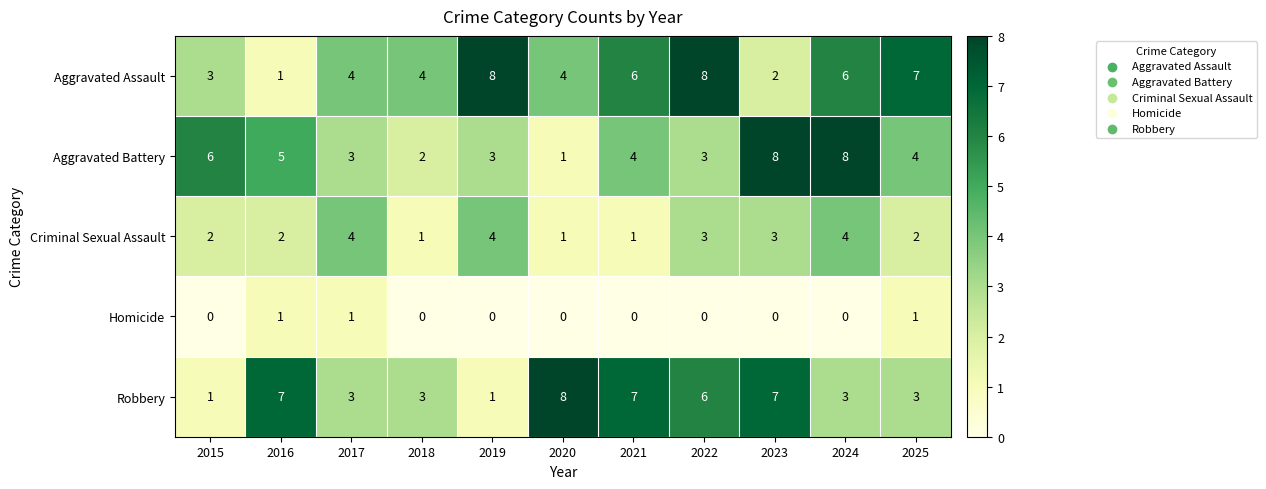

At 2023, list the series in order from largest to smallest.

Aggravated Battery, Robbery, Criminal Sexual Assault, Aggravated Assault, Homicide